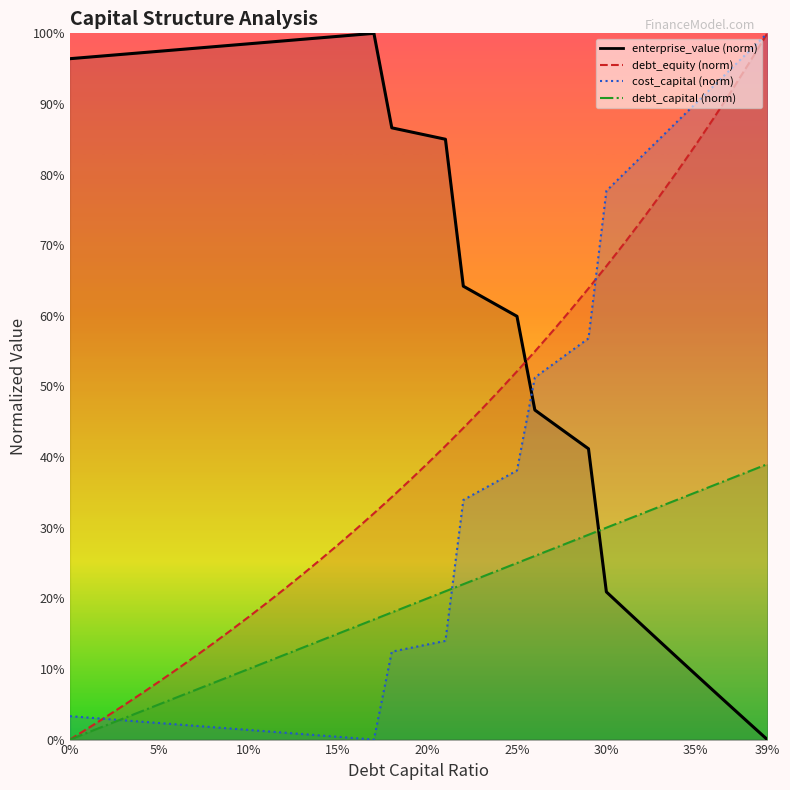

What position from the right is 0.27?

13